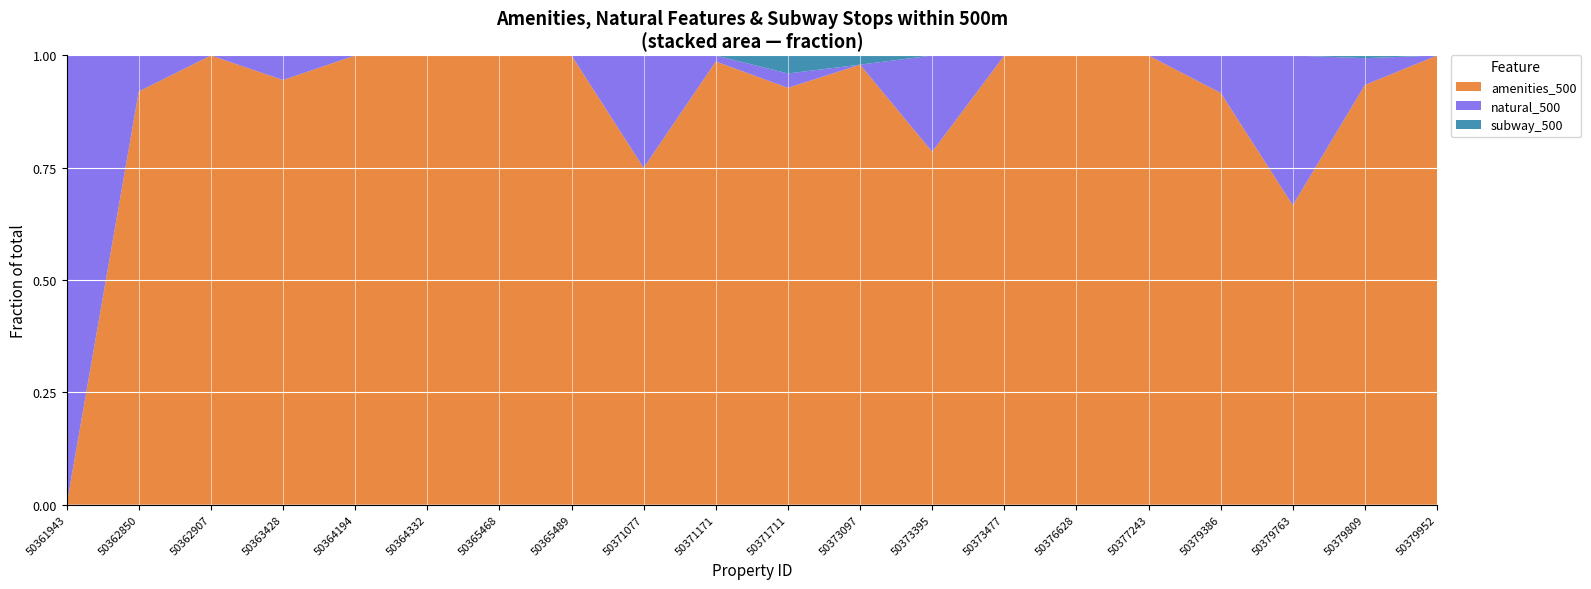

Reading left to right, what are all the values shown in this chart?

amenities_500: 50361943=0	50362850=23	50362907=78	50363428=52	50364194=11	50364332=6	50365468=12	50365489=1	50371077=3	50371171=222	50371711=116	50373097=48	50373395=11	50373477=57	50376628=167	50377243=156	50379386=22	50379763=2	50379809=157	50379952=9
natural_500: 50361943=2	50362850=2	50362907=0	50363428=3	50364194=0	50364332=0	50365468=0	50365489=0	50371077=1	50371171=3	50371711=4	50373097=0	50373395=3	50373477=0	50376628=0	50377243=0	50379386=2	50379763=1	50379809=10	50379952=0
subway_500: 50361943=0	50362850=0	50362907=0	50363428=0	50364194=0	50364332=0	50365468=0	50365489=0	50371077=0	50371171=0	50371711=5	50373097=1	50373395=0	50373477=0	50376628=0	50377243=0	50379386=0	50379763=0	50379809=1	50379952=0